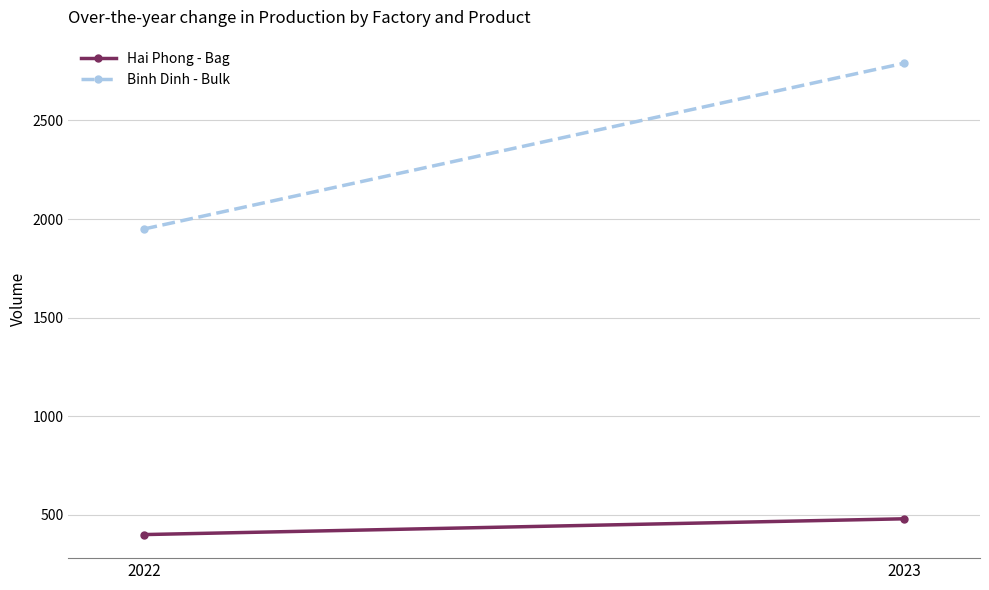

The Binh Dinh - Bulk series shows 4320 at 2023. True or false?

False